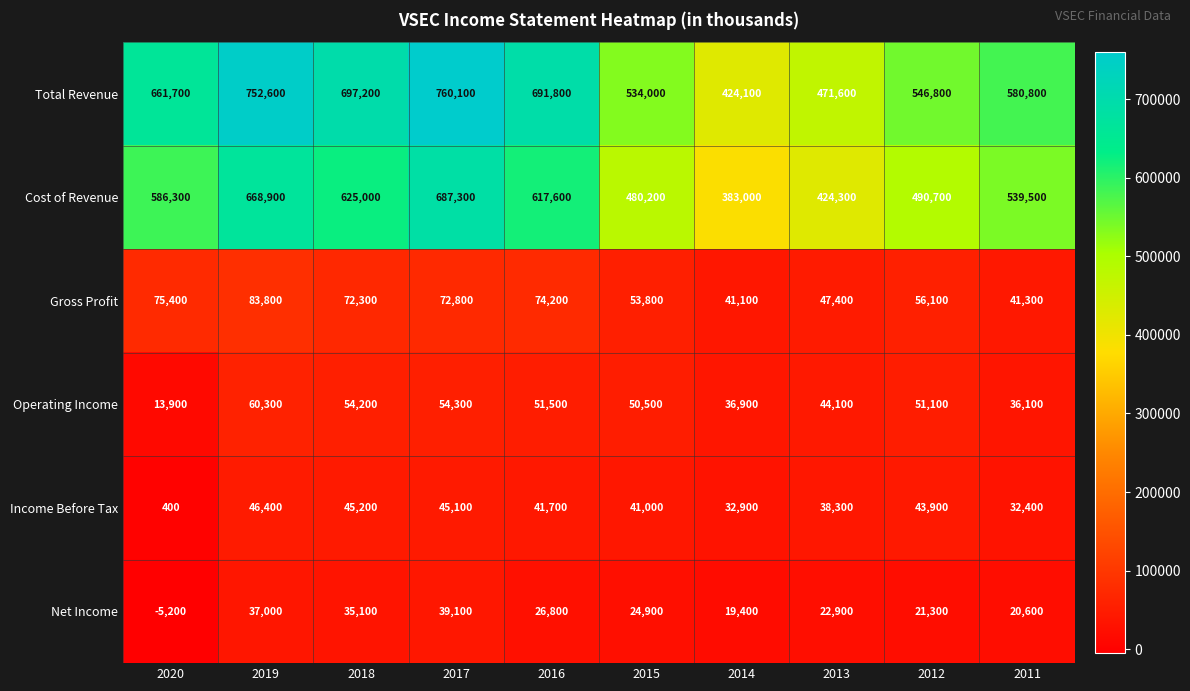

What is the difference between the Operating Income values at 2016 and 2020?

37600